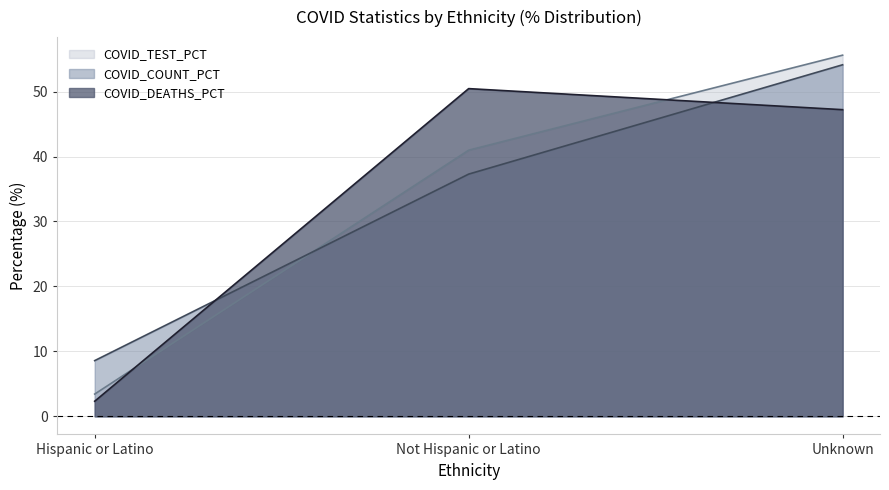

What are all the series names shown in the legend?

COVID_TEST_PCT, COVID_COUNT_PCT, COVID_DEATHS_PCT